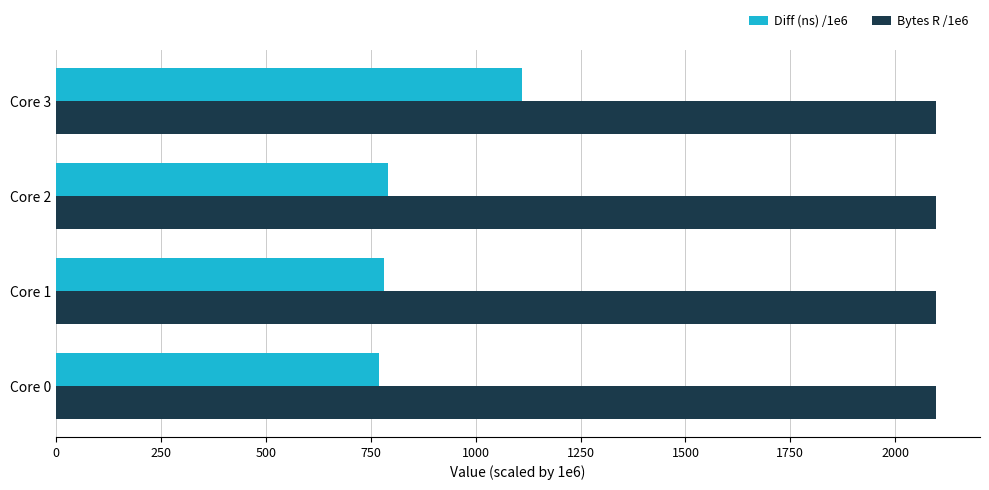

What is the difference between the Diff (ns) /1e6 values at Core 1 and Core 3?

328.1